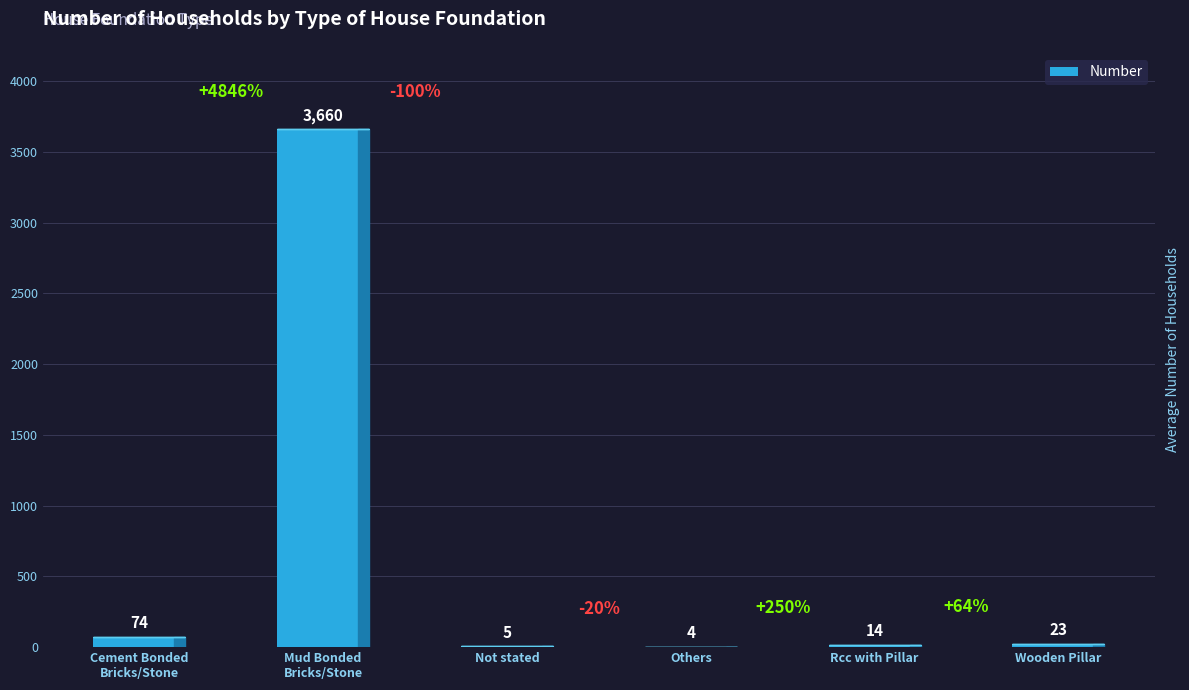

Count the number of data series in this chart.

1